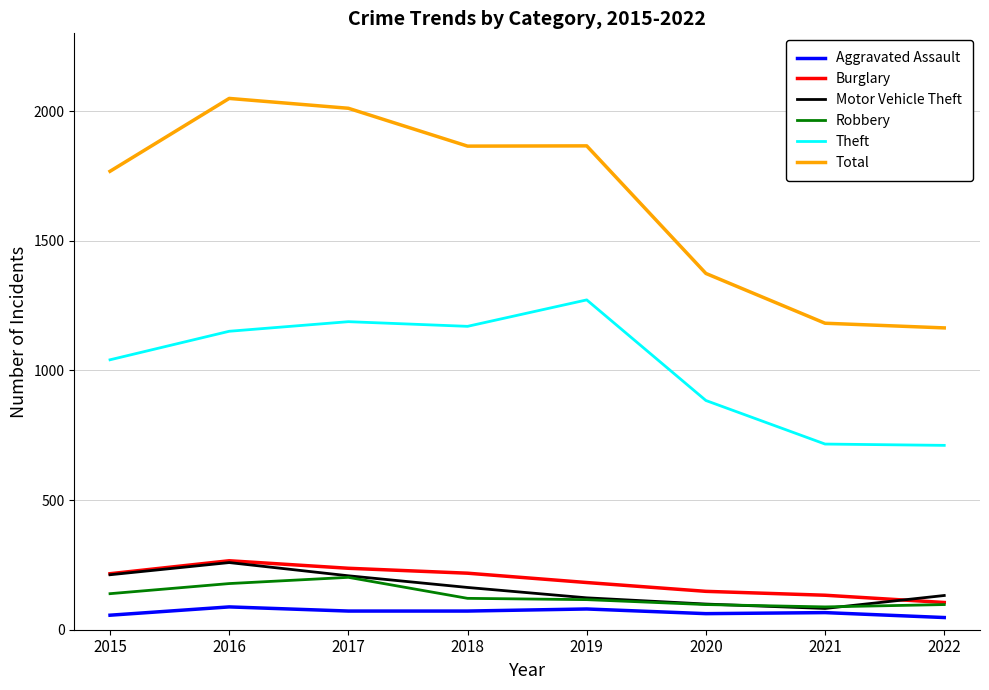

Which series has the largest total across all categories?

Total